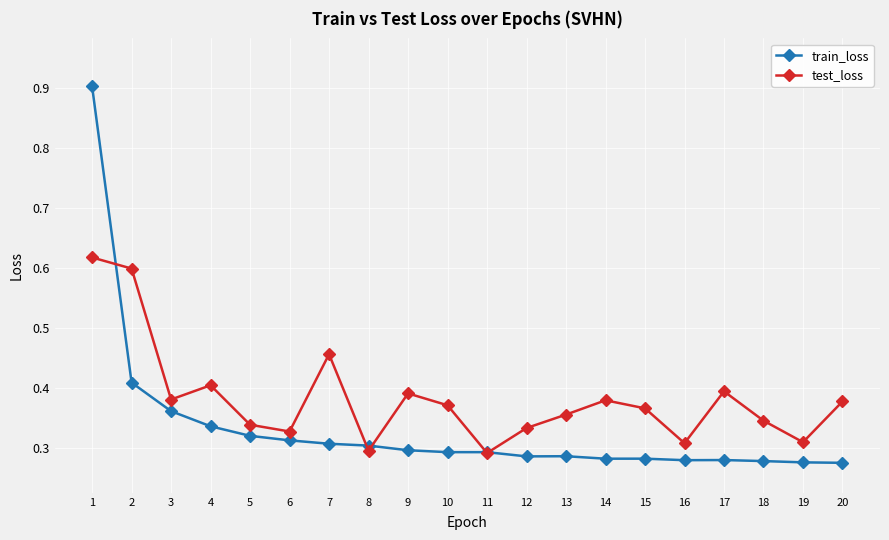

Which series has the largest total across all categories?

test_loss